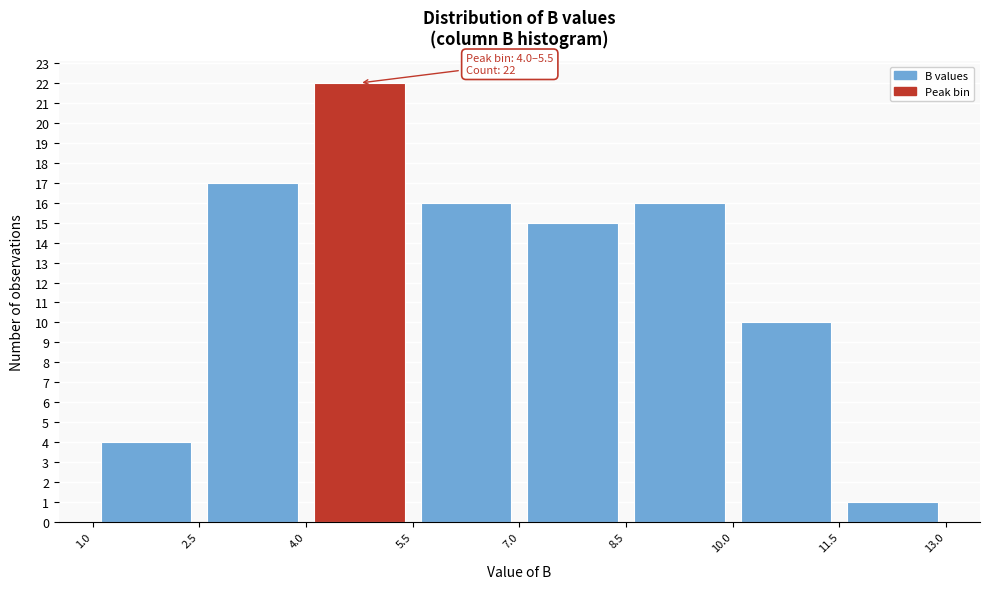

Over which range of the x-axis is the bar tallest?

4.0 to 5.5